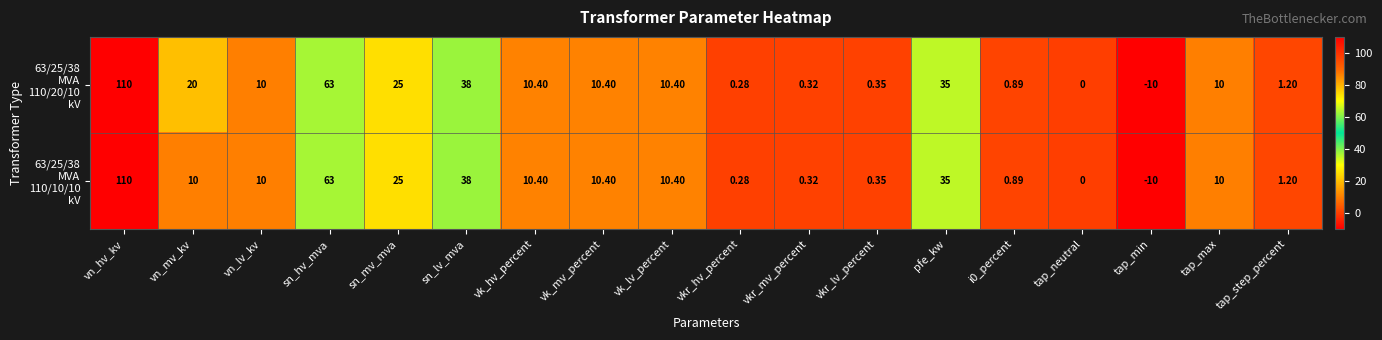

At which category is the sum across all series the highest?

vn_hv_kv